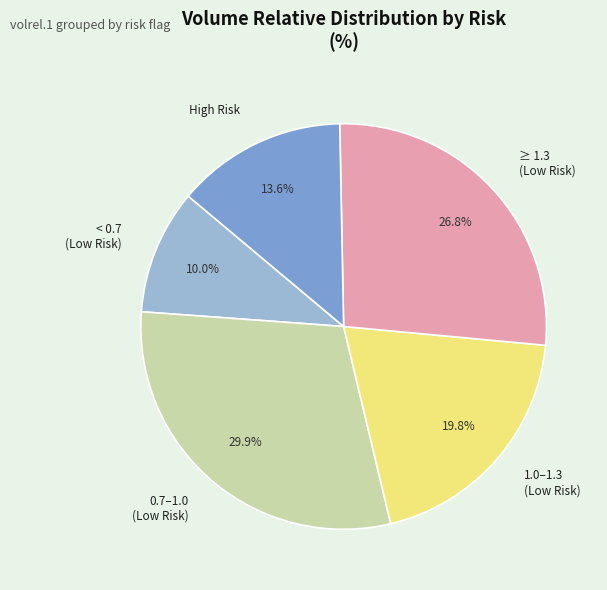

Is there any slice that represents more than half of the pie?

No